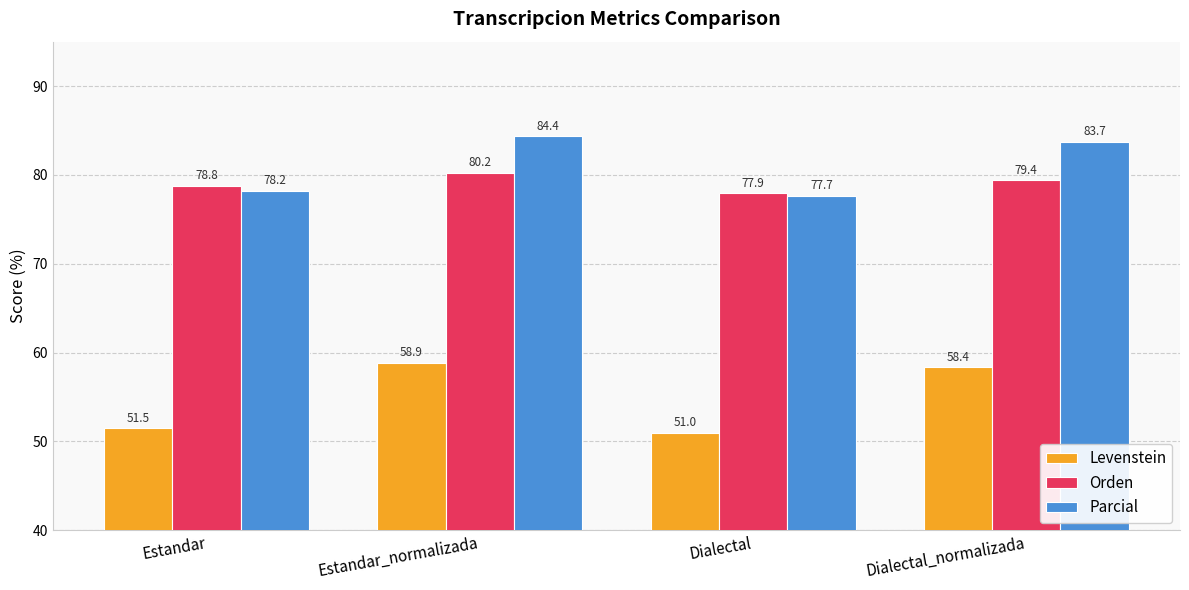

Which series has the widest spread of values?

Levenstein